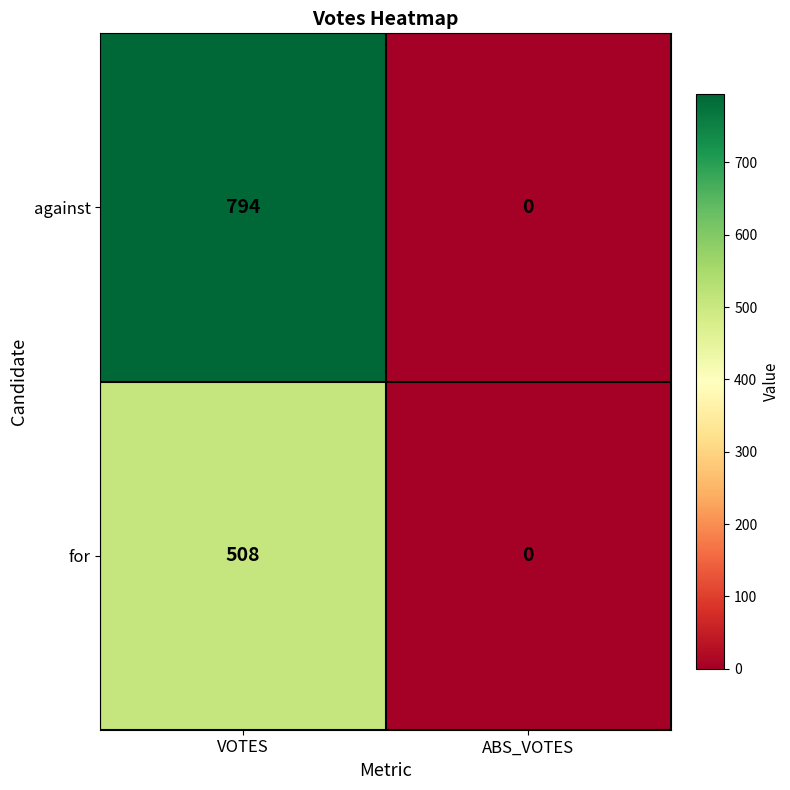

Rank the series by their maximum value, from highest to lowest.

against, for